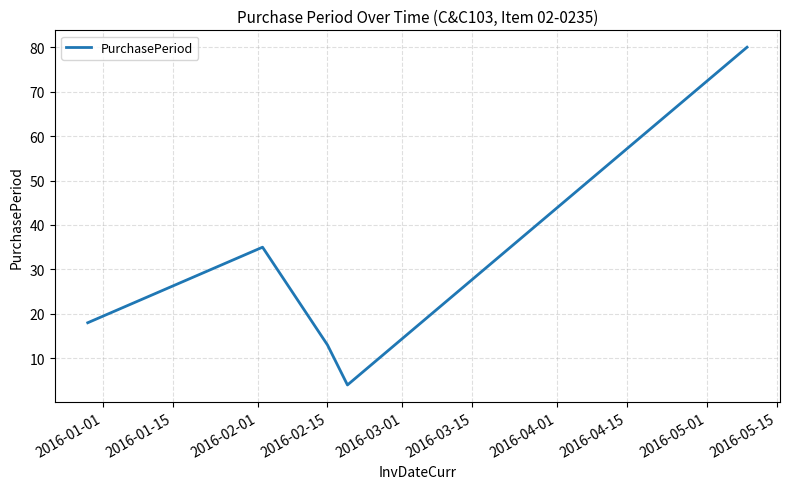

What is the difference between the maximum and minimum values?

76